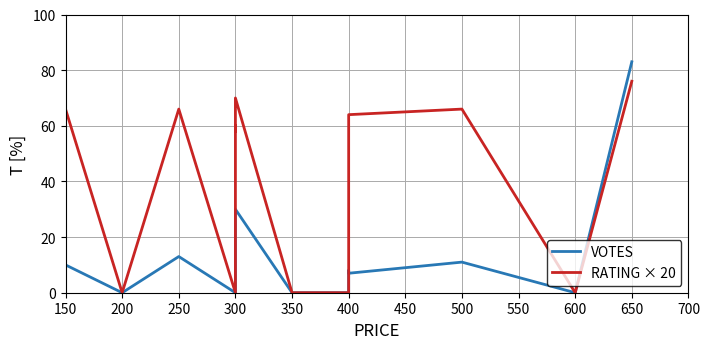

True or false: VOTES has a value of 13 at 400.

False